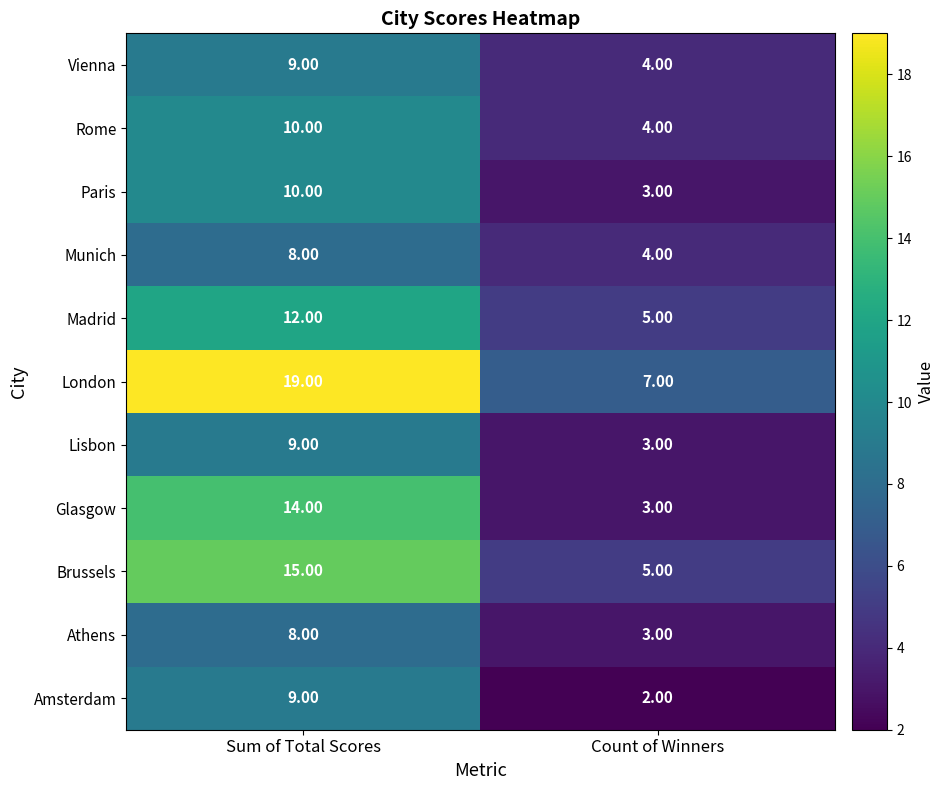

Which series has the widest spread of values?

London